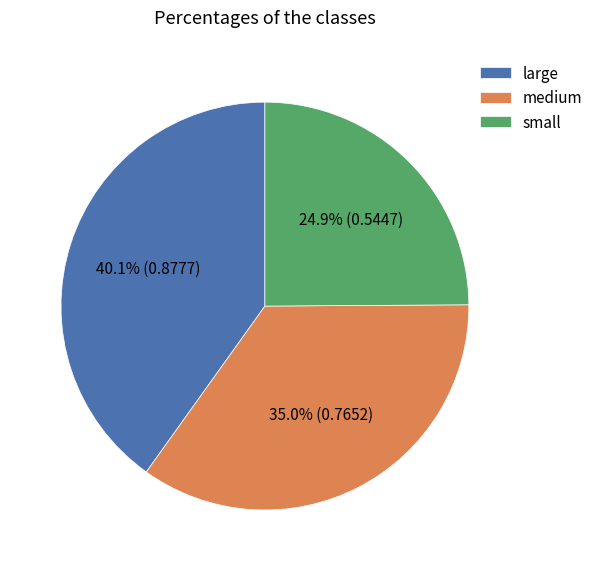

Combined, do small and large account for over 50%?

Yes